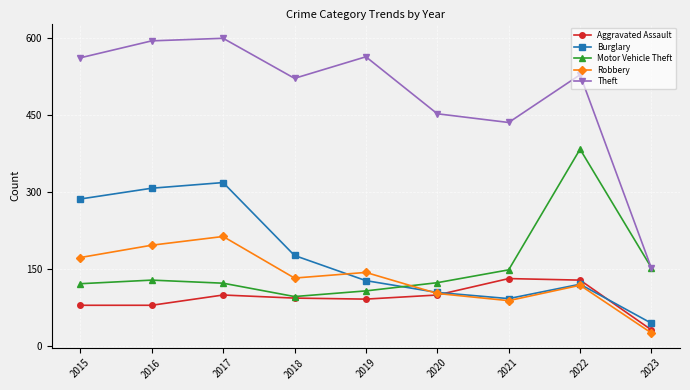

Rank the series by their maximum value, from highest to lowest.

Theft, Motor Vehicle Theft, Burglary, Robbery, Aggravated Assault